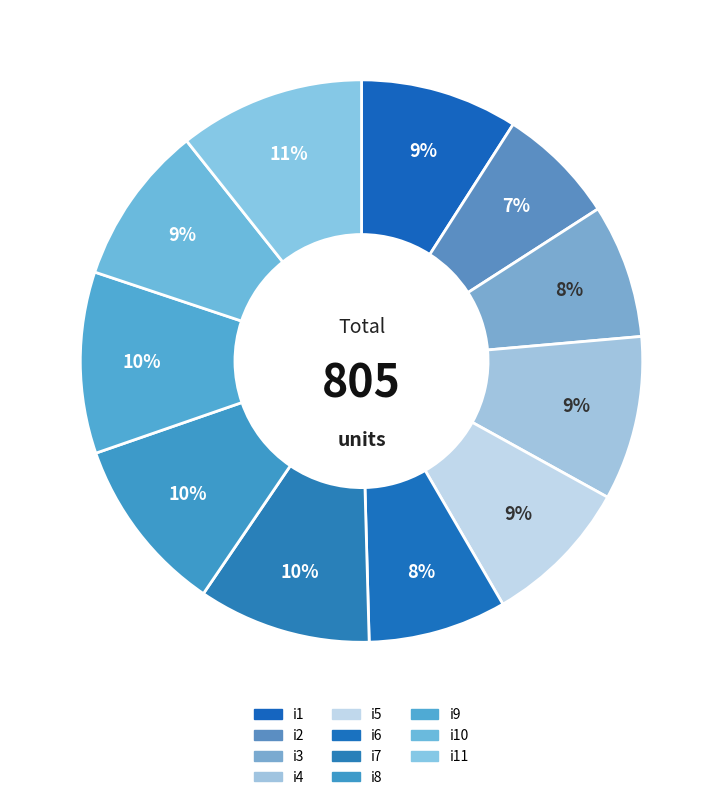

The i11 slice represents 11% of the pie. True or false?

True